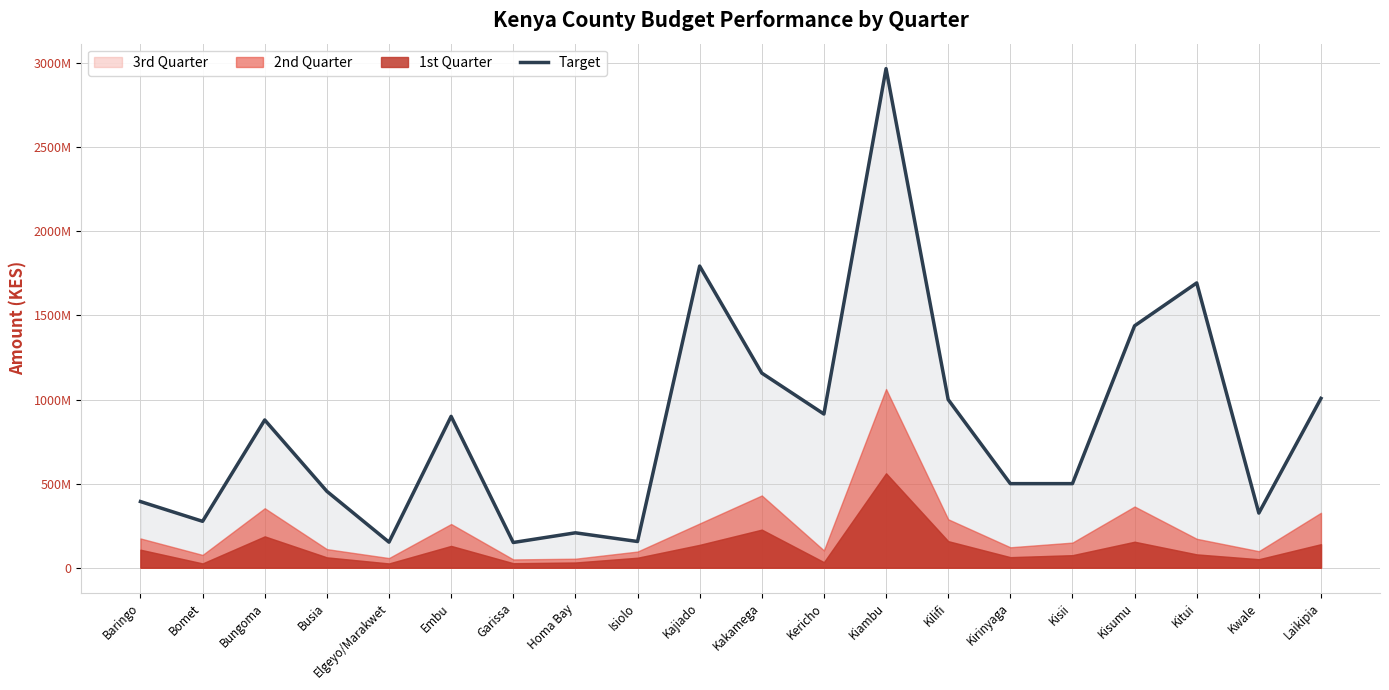

What is the label of the 4th point from the right?

Kisumu